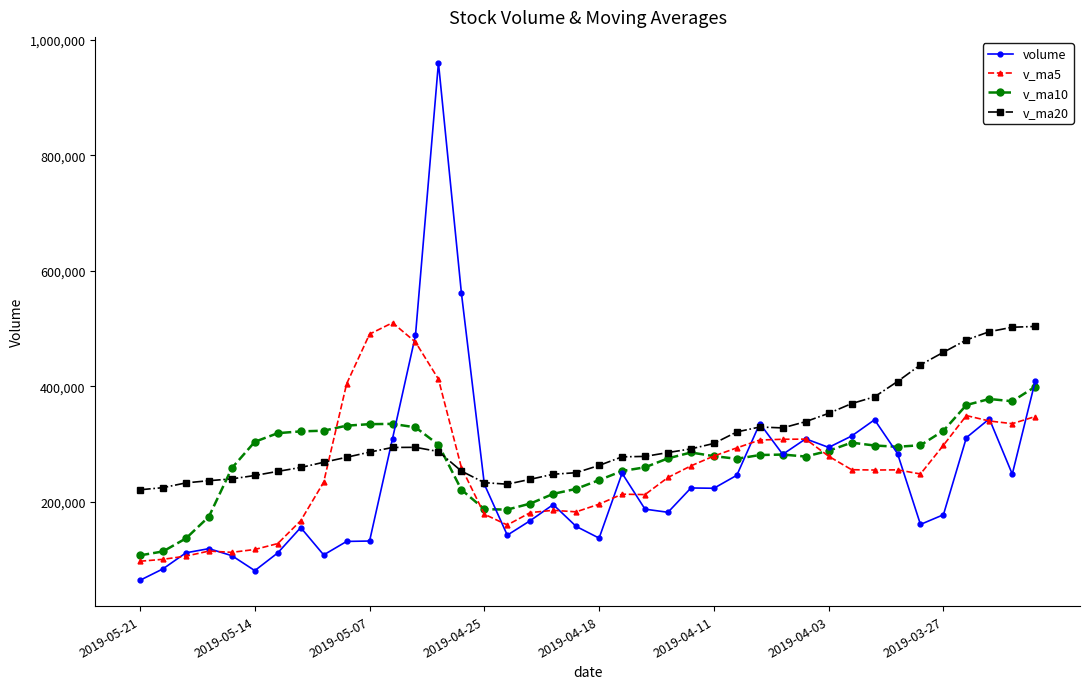

What is the lowest value of the v_ma5 series?

96985.5